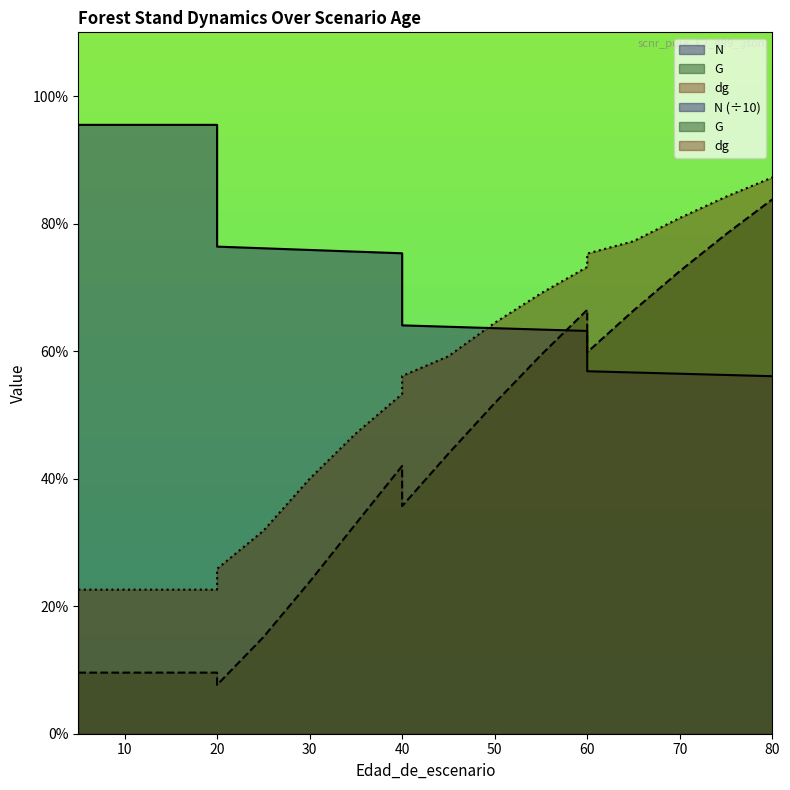

True or false: dg has more than 2 points higher than both neighbors.

False